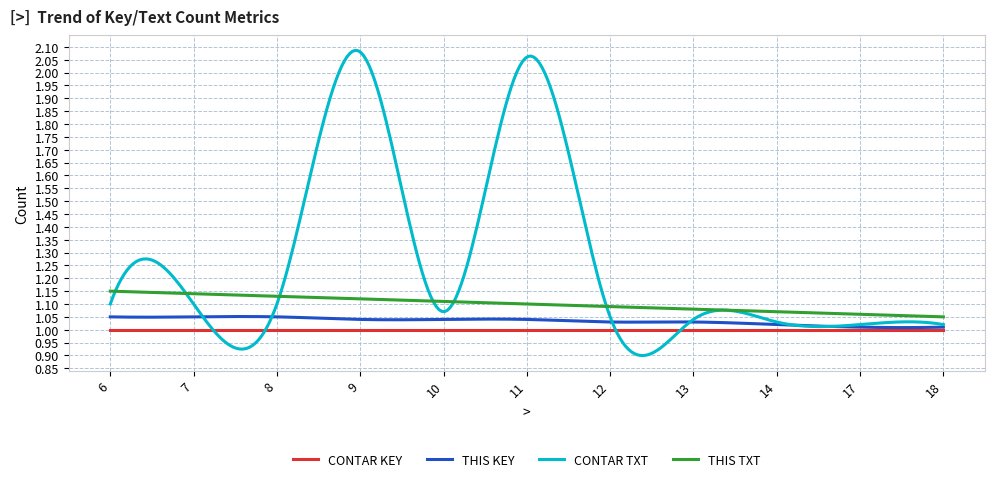

Which series has the widest spread of values?

CONTAR TXT